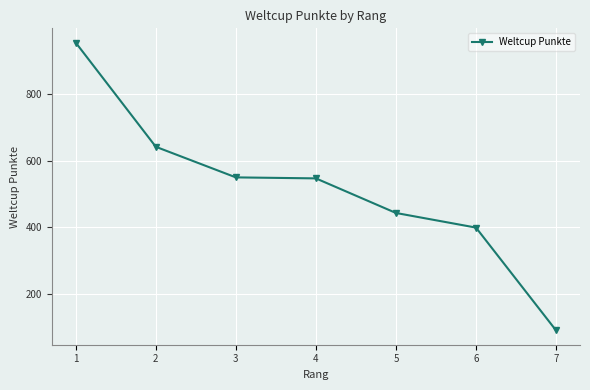

Is it true that the value at 3 is 349?

False